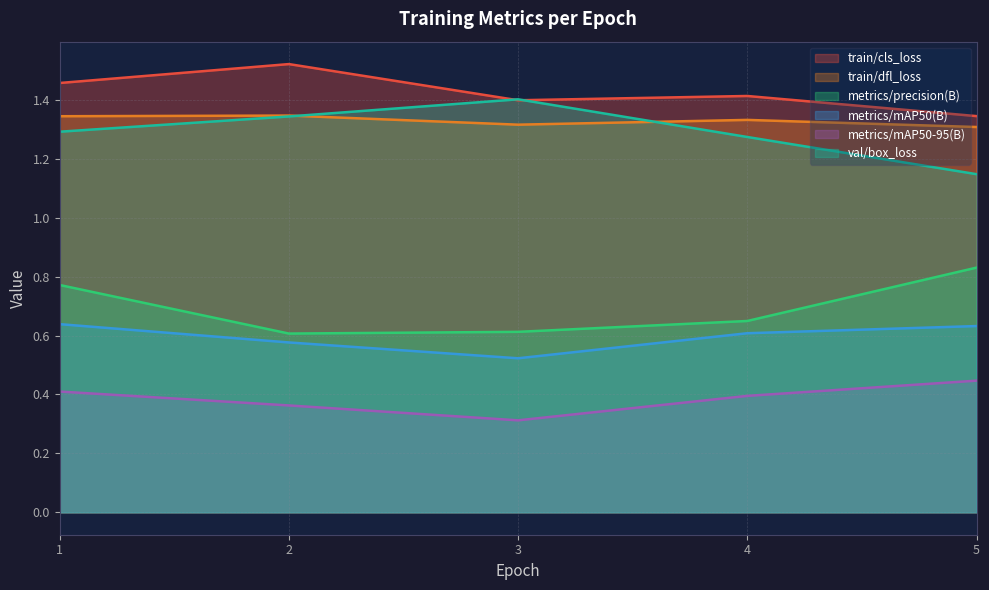

Reading left to right, extract all data points from this chart.

train/cls_loss: 1.5	1.5	1.4	1.4	1.3
train/dfl_loss: 1.3	1.3	1.3	1.3	1.3
metrics/precision(B): 0.8	0.6	0.6	0.6	0.8
metrics/mAP50(B): 0.6	0.6	0.5	0.6	0.6
metrics/mAP50-95(B): 0.4	0.4	0.3	0.4	0.4
val/box_loss: 1.3	1.3	1.4	1.3	1.1